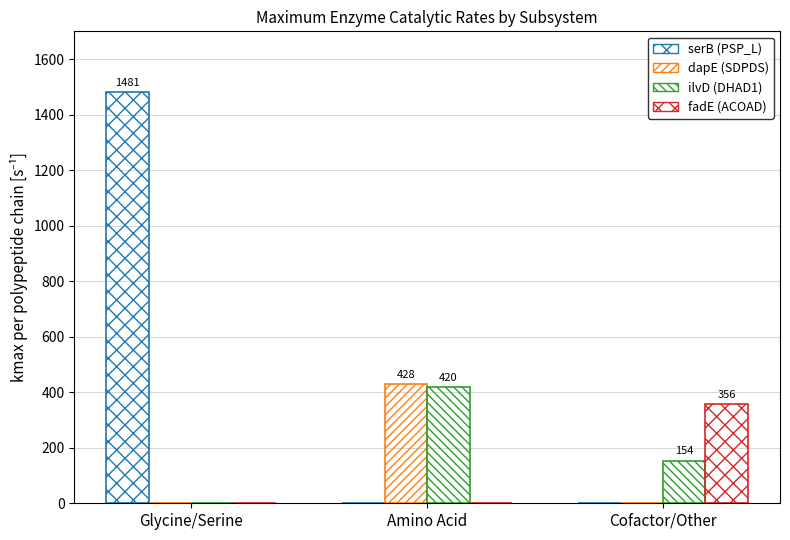

What is the value of the ilvD (DHAD1) bar at the 3rd from the left?

154